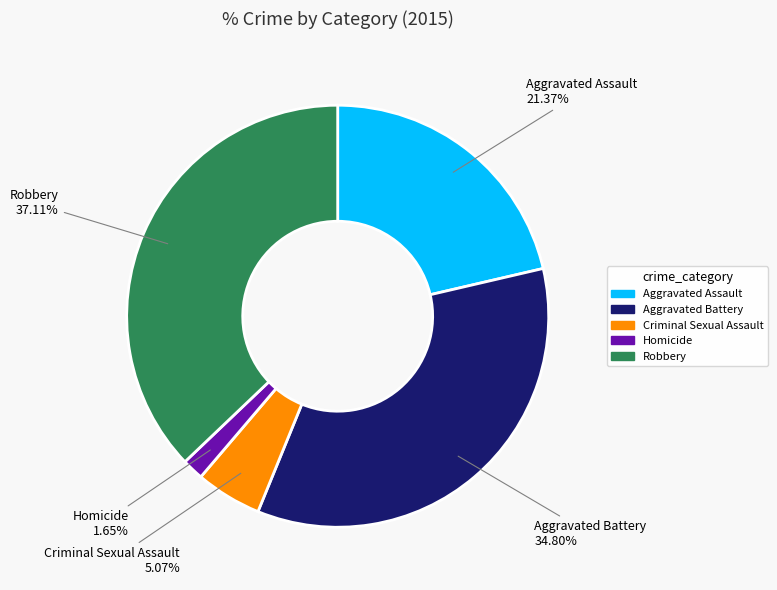

Rank the categories by value from highest to lowest.

Robbery, Aggravated Battery, Aggravated Assault, Criminal Sexual Assault, Homicide